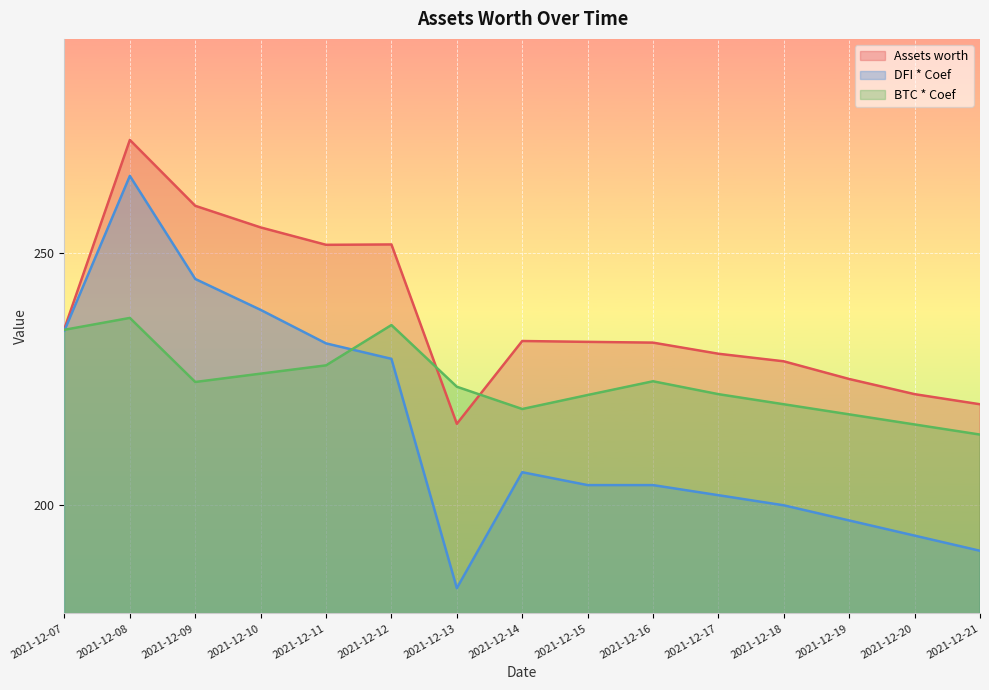

Which has a higher value, 2021-12-08 or 2021-12-17?

2021-12-08